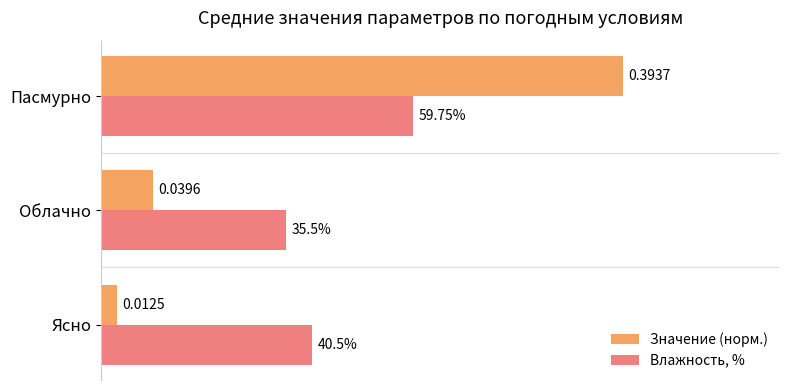

Which series has the widest spread of values?

Значение (норм.)